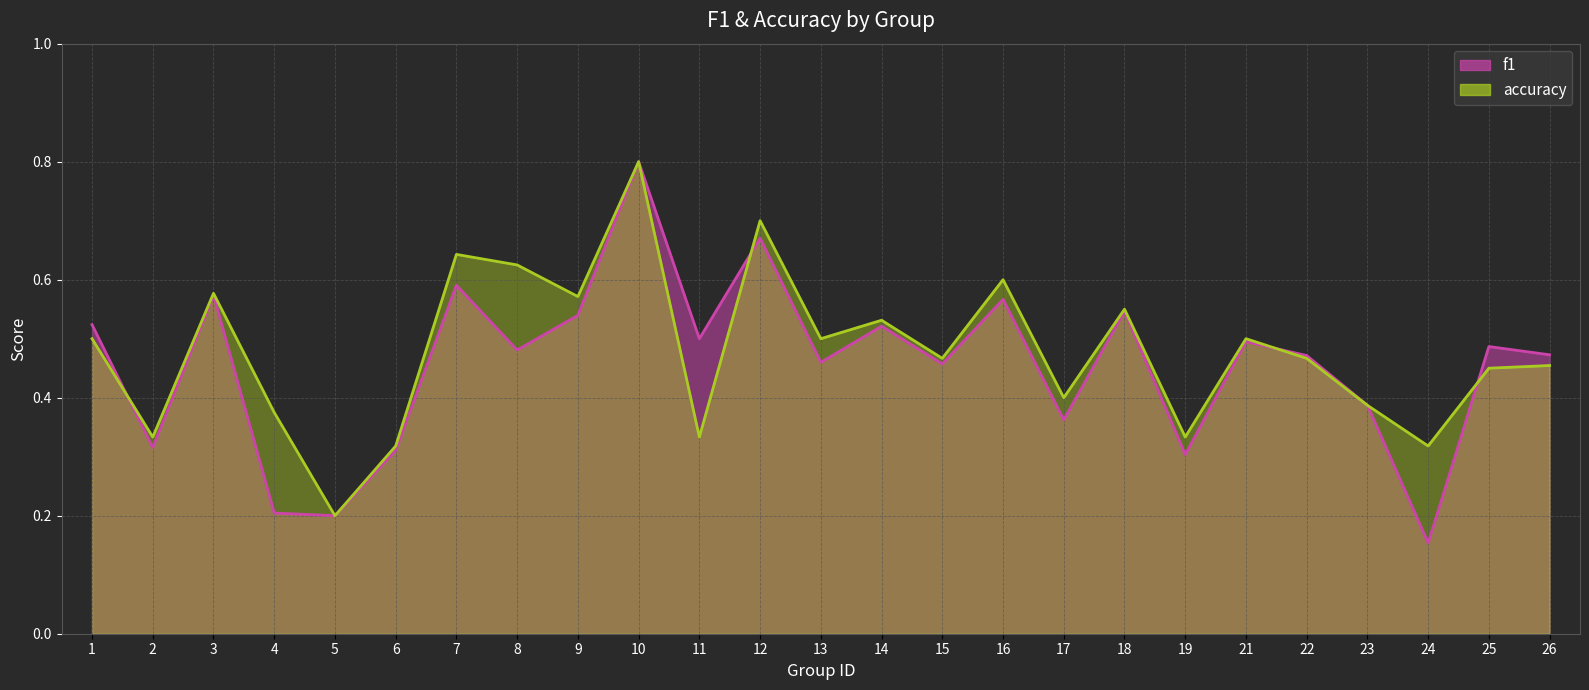

What is the approximate value of accuracy at 8?

0.6